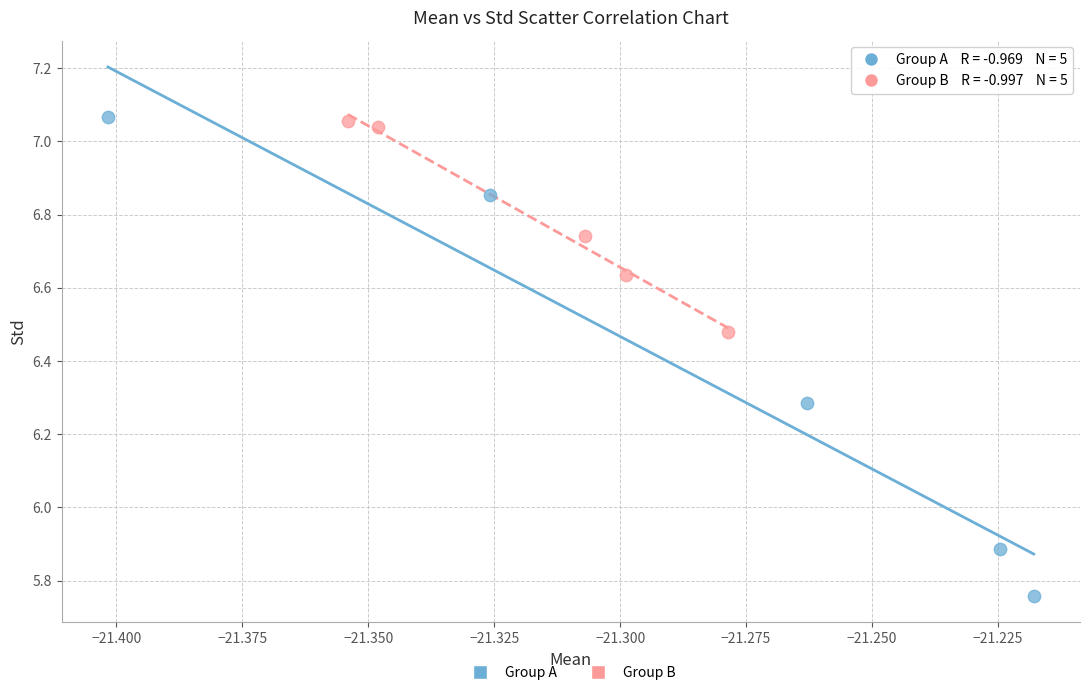

Which series has the widest spread of Y values?

Group A